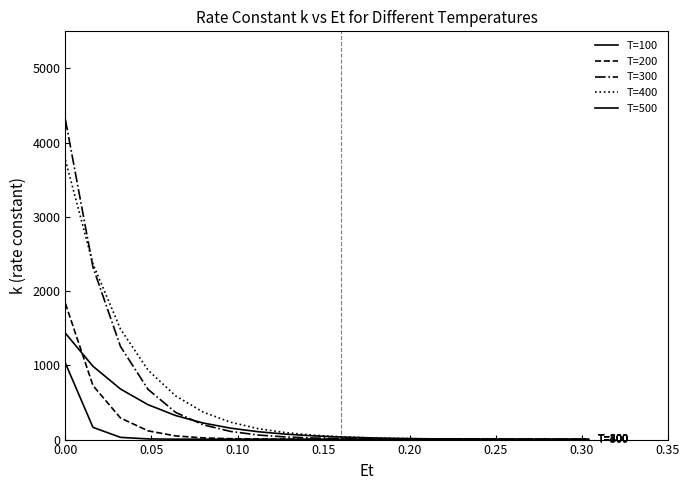

Is this an area chart (filled region under the line)?

No